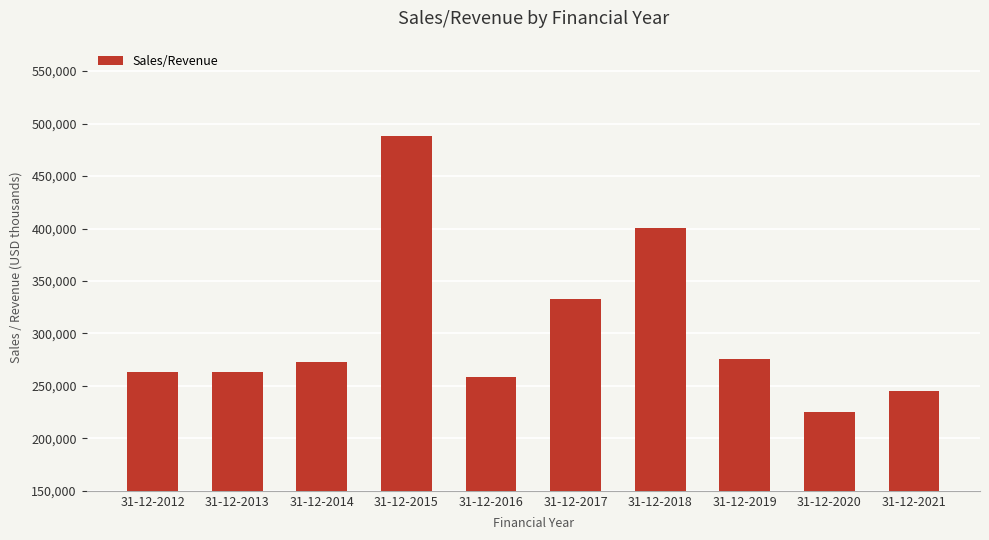

What is the difference between the second highest and minimum values?

175235